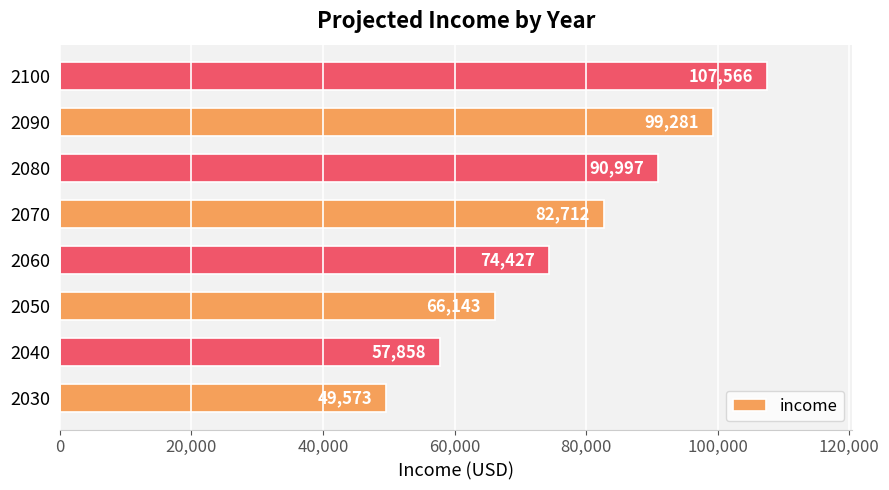

Read the value at 2080.

90996.6